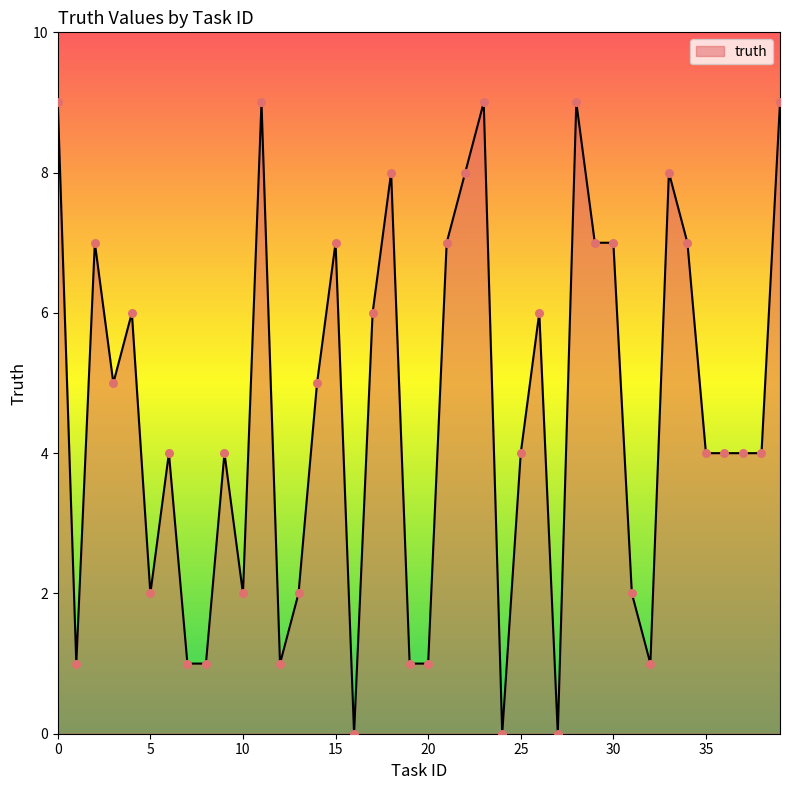

What is the greatest value displayed?

9